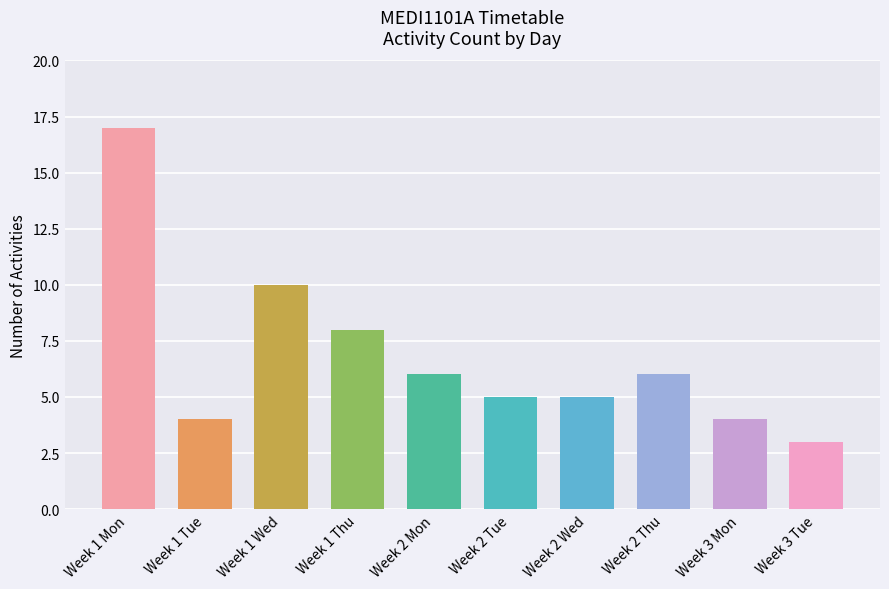

What is the value of the 9th bar from the left?

4